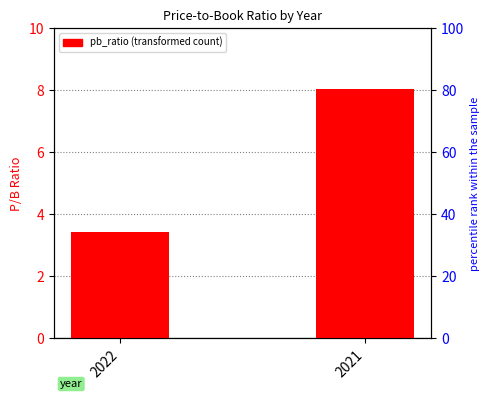

True or false: the data shows 5.6 at 2022.

False